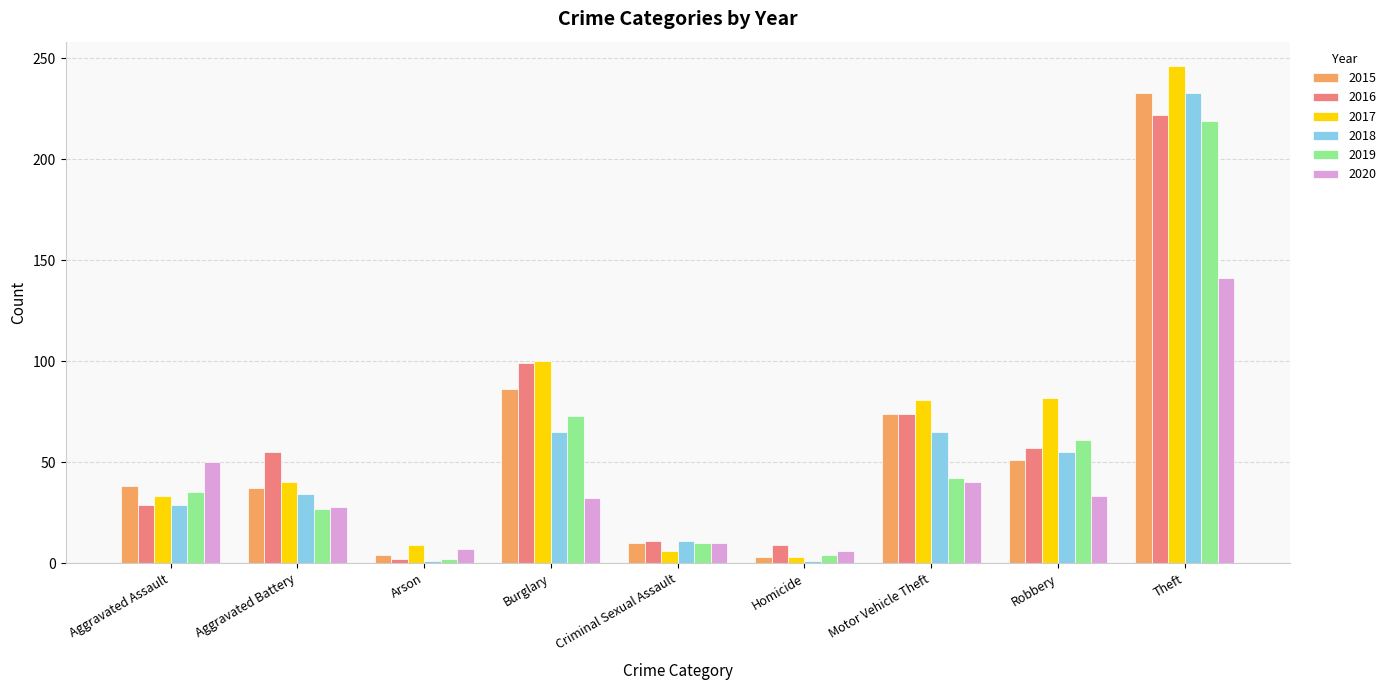

True or false: 2018 has a value of 87 at Robbery.

False